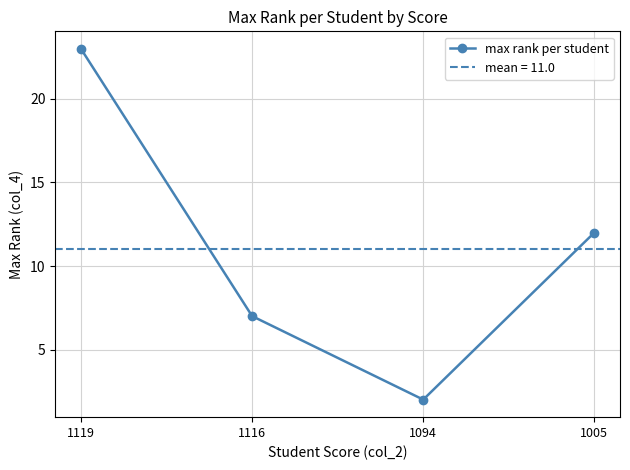

Which has a higher value, 1119 or 1094?

1119